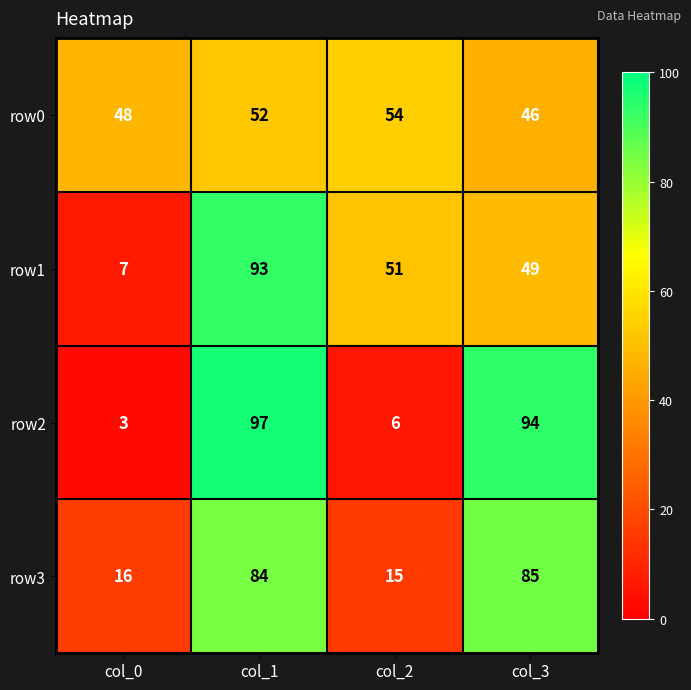

Rank the series by their maximum value, from lowest to highest.

row0, row3, row1, row2